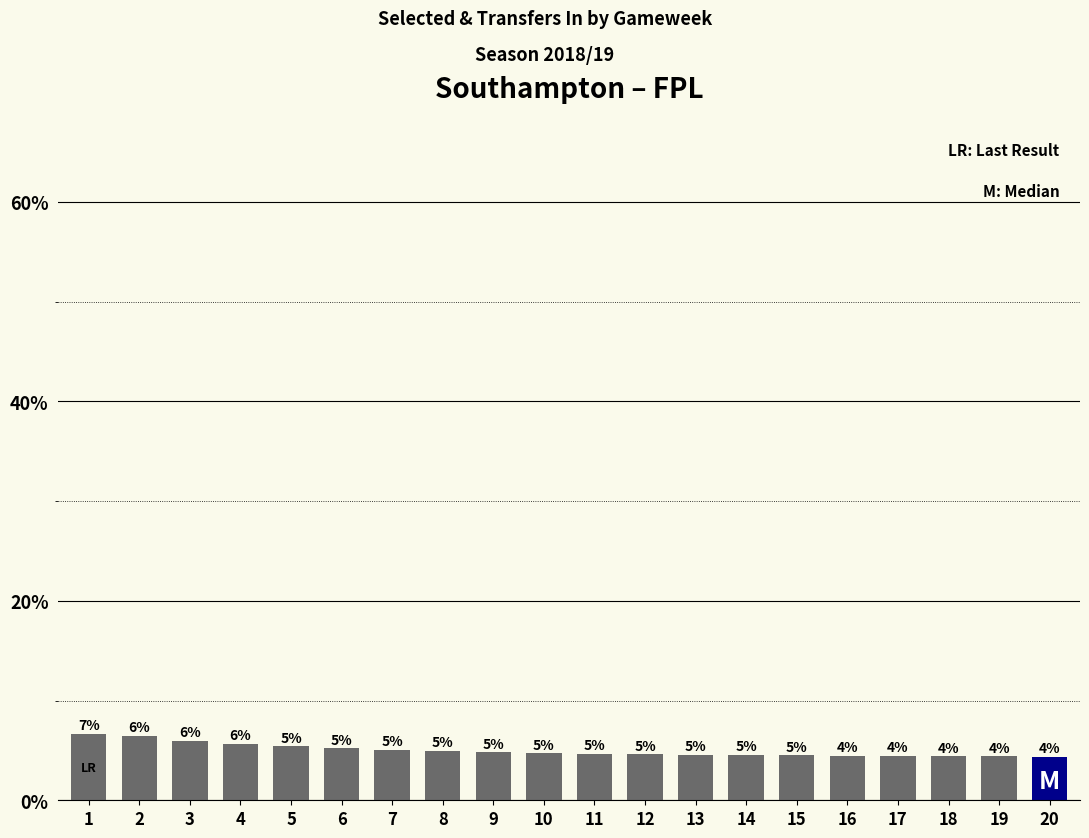

The chart shows a value of 3.9 at 2. True or false?

False